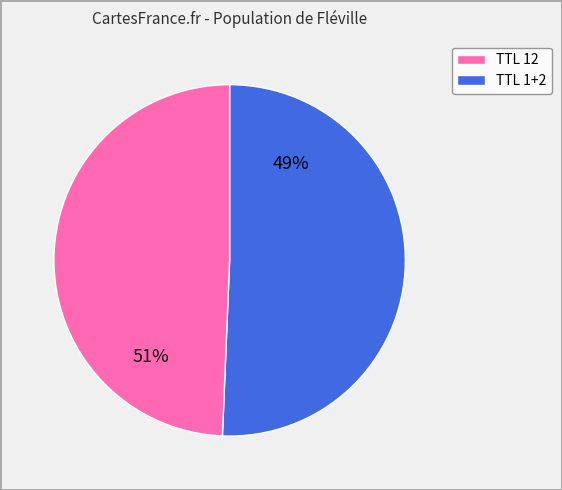

What percentage is the 2 slice, to the nearest percent?

51%